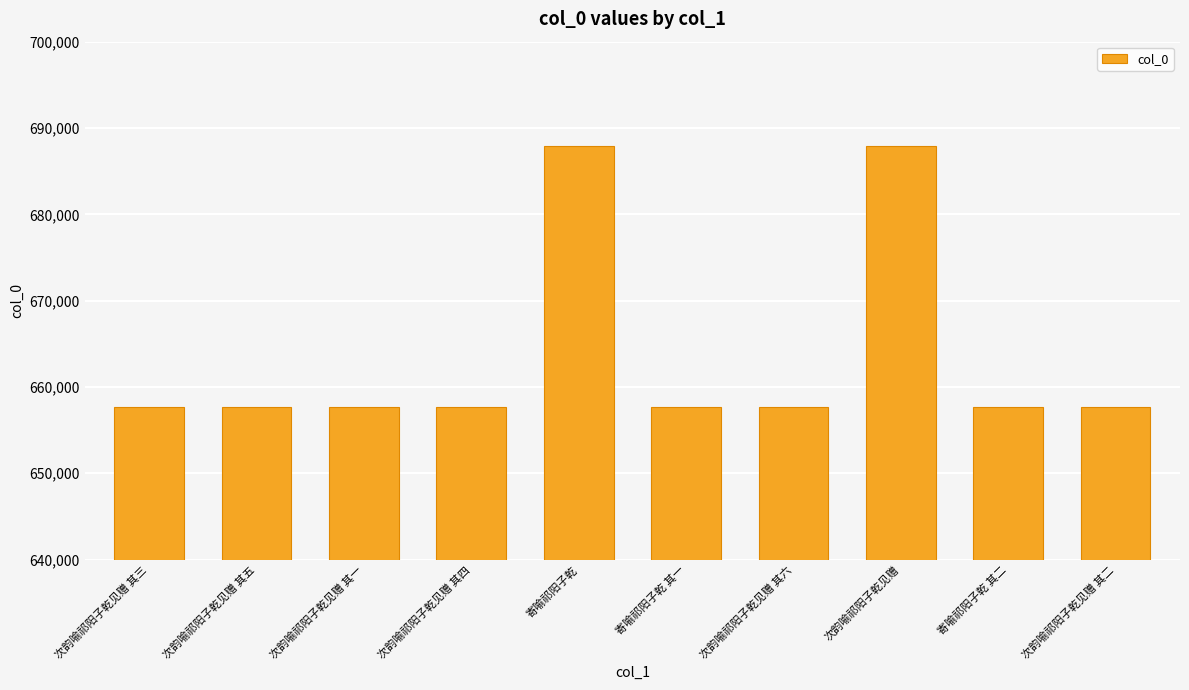

What is the sum of all values?

6637321